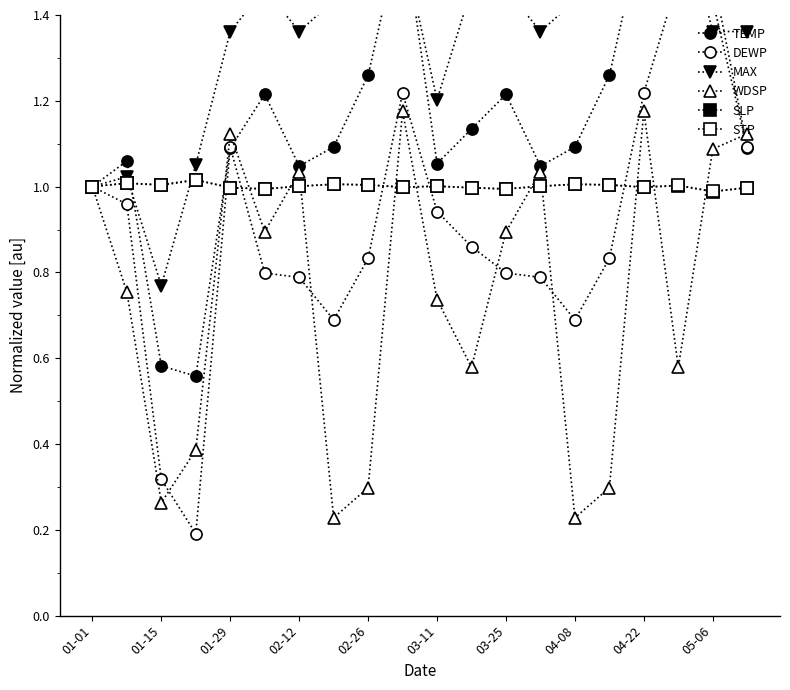

At which label is STP closest to 1?

01-01